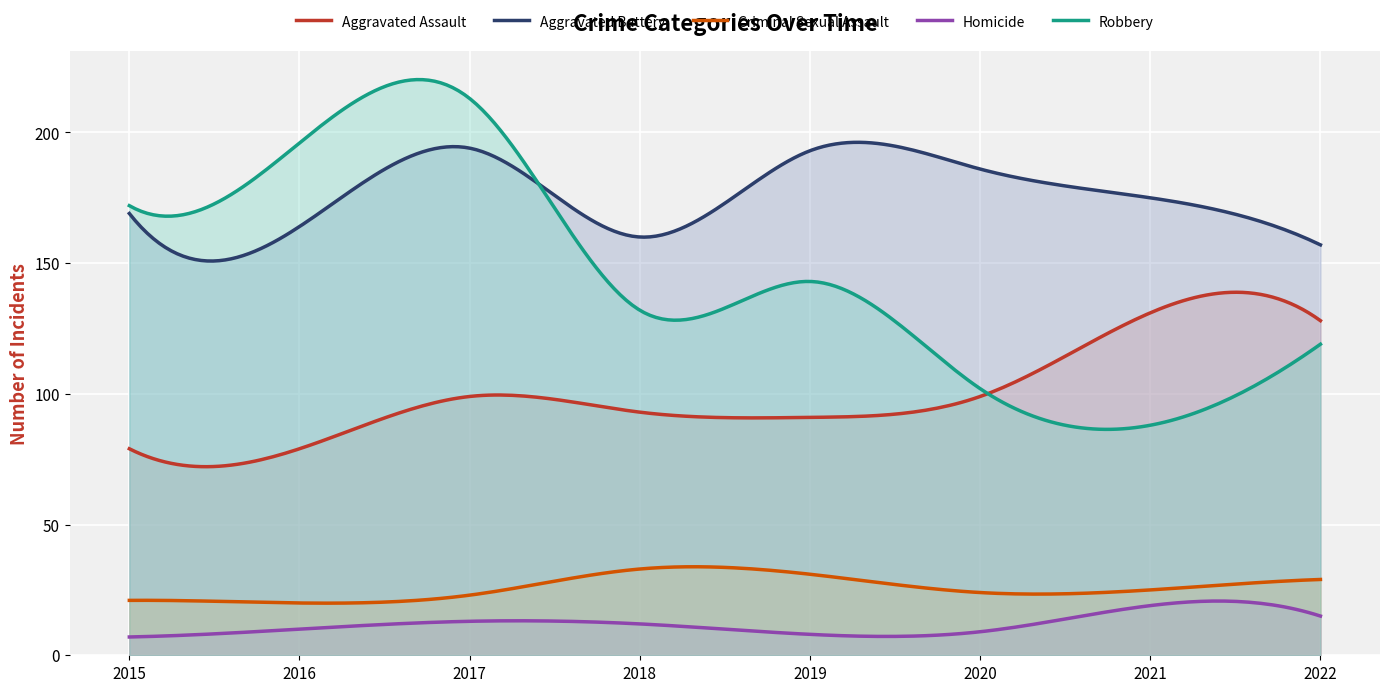

What are all the series names shown in the legend?

Aggravated Assault, Aggravated Battery, Criminal Sexual Assault, Homicide, Robbery